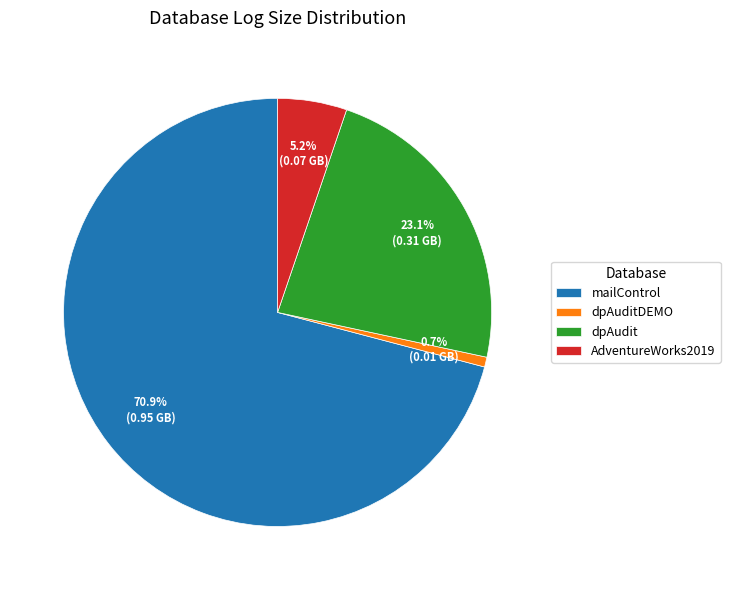

To the nearest percent, what is the average slice percentage?

25%